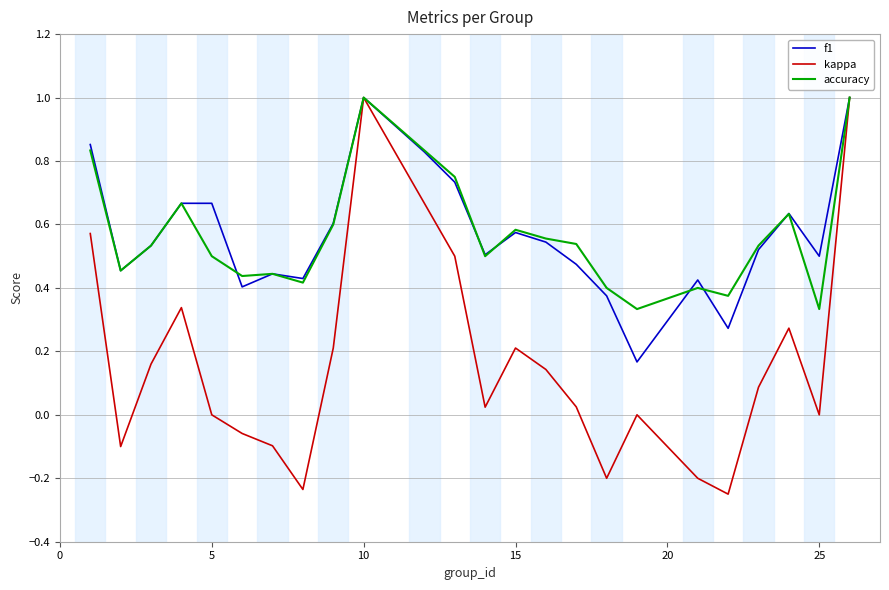

What is the highest value of the accuracy series?

1.0